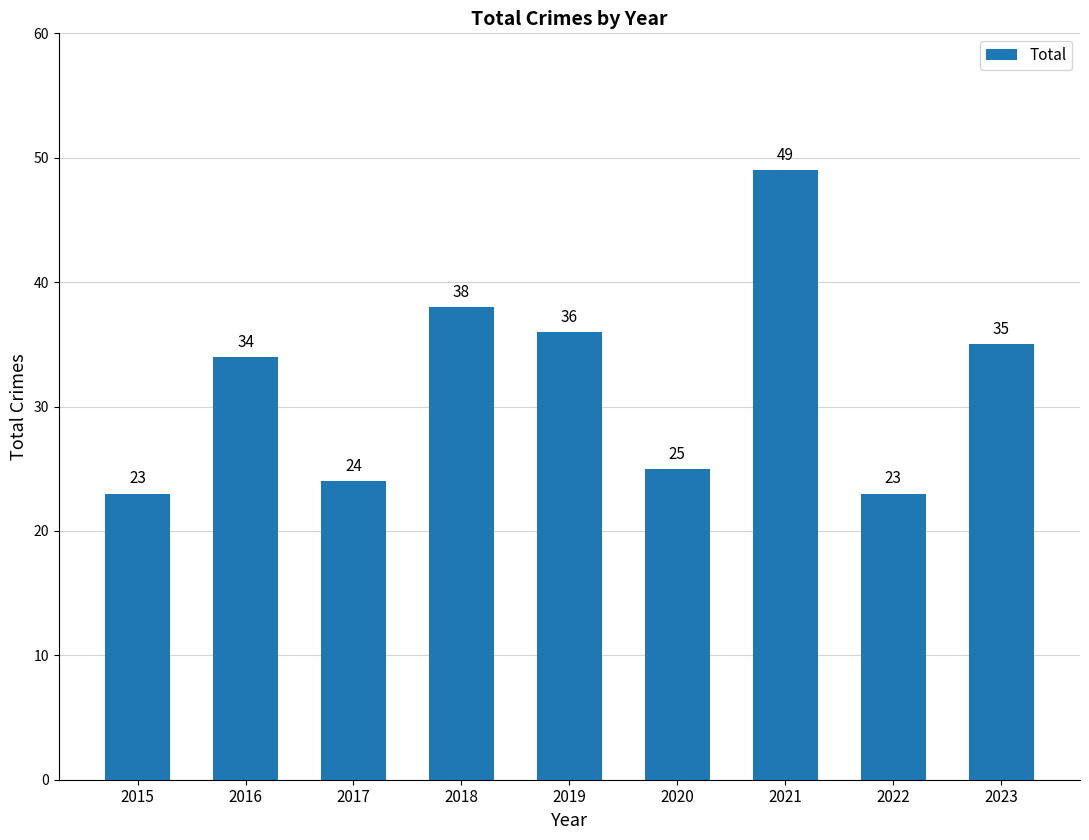

Reading left to right, what are all the values shown in this chart?

2015=23	2016=34	2017=24	2018=38	2019=36	2020=25	2021=49	2022=23	2023=35